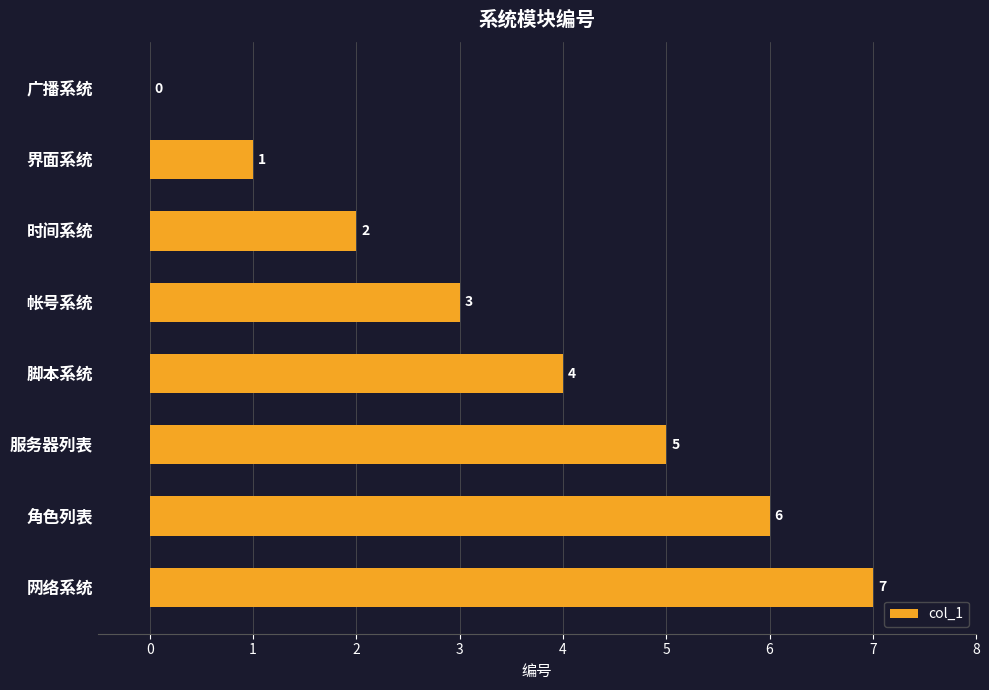

True or false: the data shows 3 at 帐号系统.

True